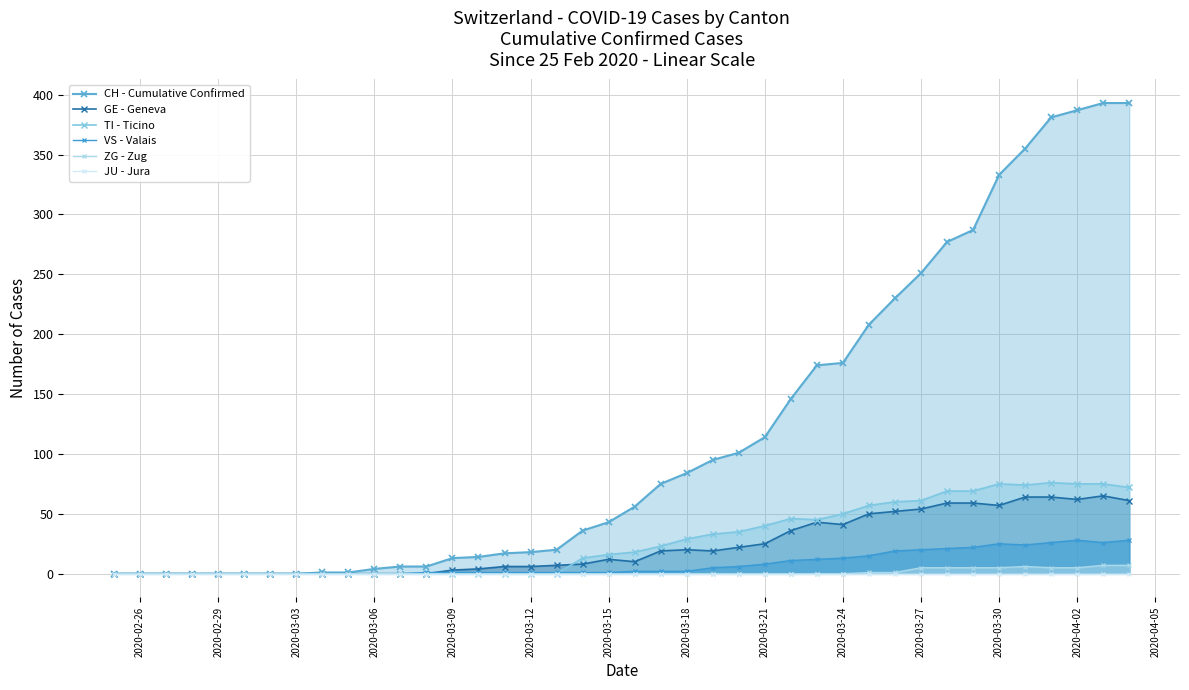

What is the highest value of the TI - Ticino series?

76